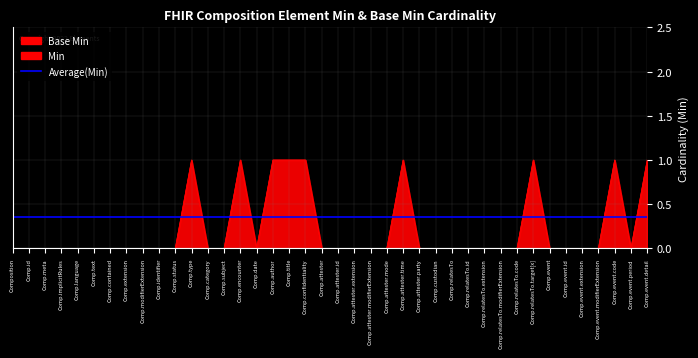

Reading left to right, list all the values displayed in this chart.

Base Min: Composition=0	Comp.id=0	Comp.meta=0	Comp.implicitRules=0	Comp.language=0	Comp.text=0	Comp.contained=0	Comp.extension=0	Comp.modifierExtension=0	Comp.identifier=0	Comp.status=0	Comp.type=1	Comp.category=0	Comp.subject=0	Comp.encounter=1	Comp.date=0	Comp.author=1	Comp.title=1	Comp.confidentiality=1	Comp.attester=0	Comp.attester.id=0	Comp.attester.extension=0	Comp.attester.modifierExtension=0	Comp.attester.mode=0	Comp.attester.time=1	Comp.attester.party=0	Comp.custodian=0	Comp.relatesTo=0	Comp.relatesTo.id=0	Comp.relatesTo.extension=0	Comp.relatesTo.modifierExtension=0	Comp.relatesTo.code=0	Comp.relatesTo.target[x]=1	Comp.event=0	Comp.event.id=0	Comp.event.extension=0	Comp.event.modifierExtension=0	Comp.event.code=1	Comp.event.period=0	Comp.event.detail=1
Min: Composition=0	Comp.id=0	Comp.meta=0	Comp.implicitRules=0	Comp.language=0	Comp.text=0	Comp.contained=0	Comp.extension=0	Comp.modifierExtension=0	Comp.identifier=0	Comp.status=0	Comp.type=1	Comp.category=0	Comp.subject=0	Comp.encounter=1	Comp.date=0	Comp.author=1	Comp.title=1	Comp.confidentiality=1	Comp.attester=0	Comp.attester.id=0	Comp.attester.extension=0	Comp.attester.modifierExtension=0	Comp.attester.mode=0	Comp.attester.time=1	Comp.attester.party=0	Comp.custodian=0	Comp.relatesTo=0	Comp.relatesTo.id=0	Comp.relatesTo.extension=0	Comp.relatesTo.modifierExtension=0	Comp.relatesTo.code=0	Comp.relatesTo.target[x]=1	Comp.event=0	Comp.event.id=0	Comp.event.extension=0	Comp.event.modifierExtension=0	Comp.event.code=1	Comp.event.period=0	Comp.event.detail=1